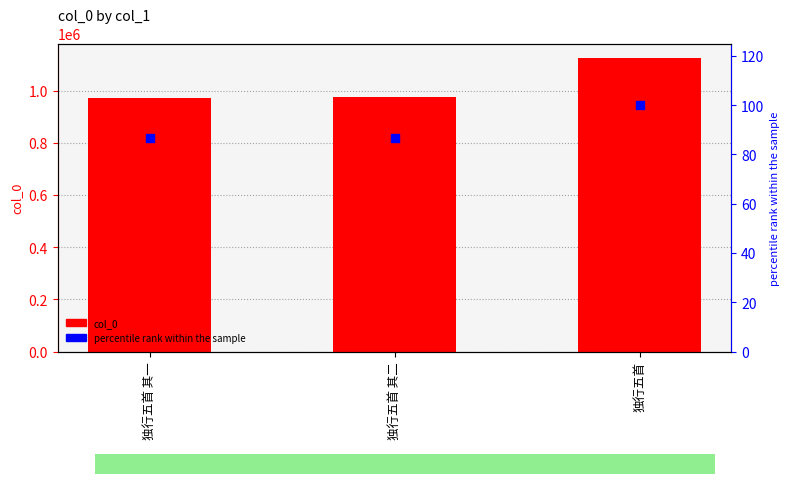

What are all the series names shown in the legend?

col_0, percentile rank within the sample